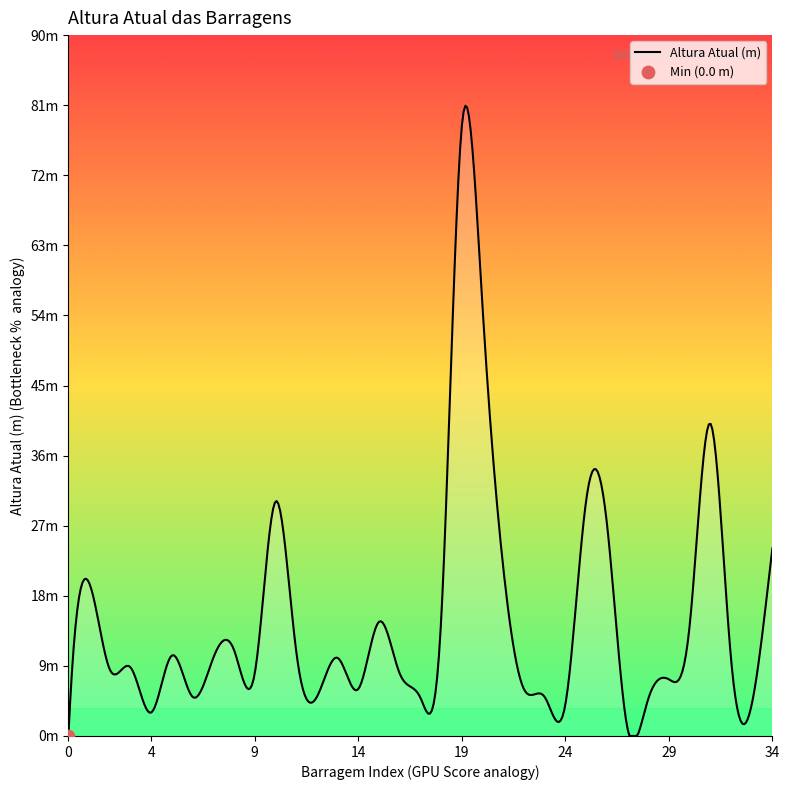

Between 7 and 10, which is larger?

10